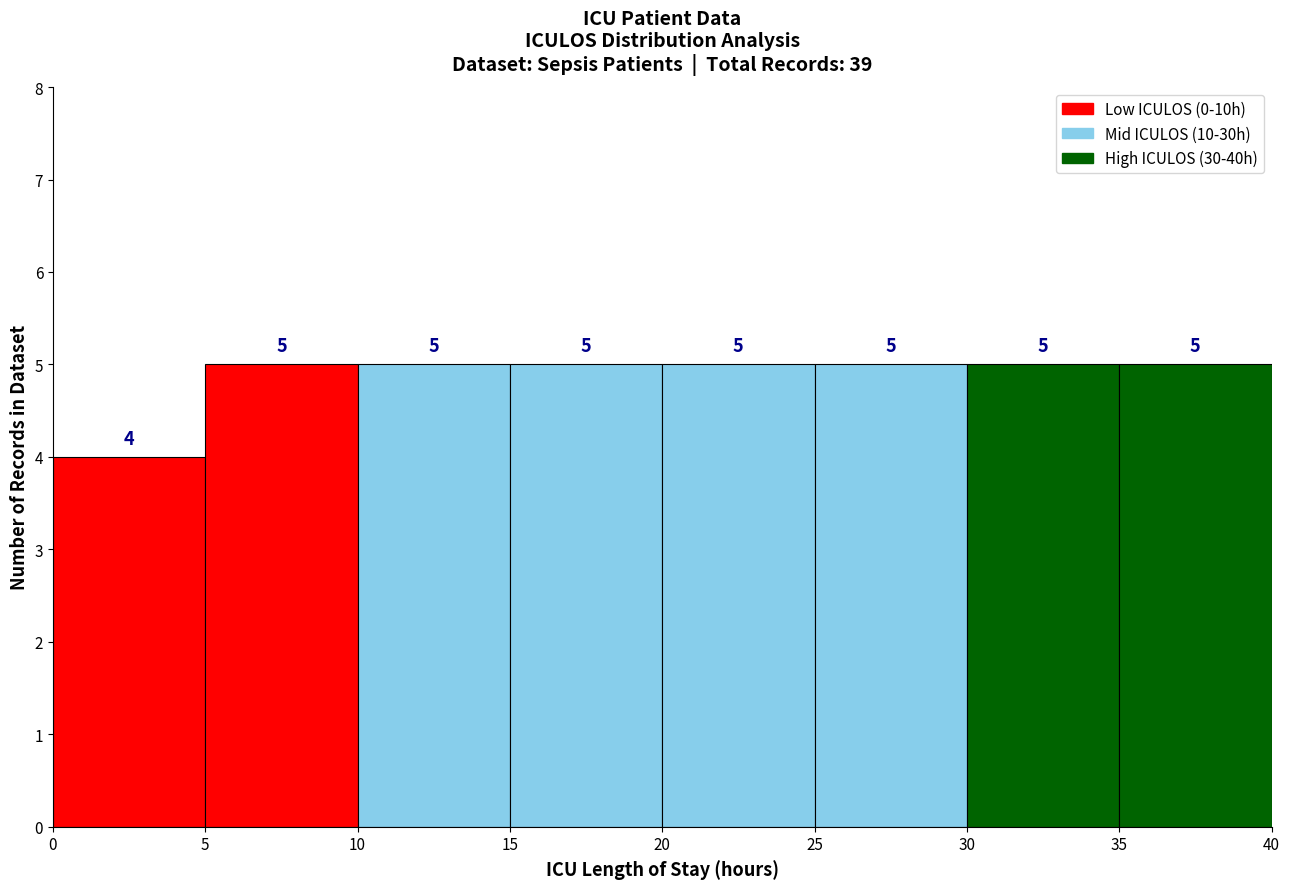

Reading left to right, transcribe this chart: for each bar, give the range it covers on the x-axis and its height.

0 to 5: 4
5 to 10: 5
10 to 15: 5
15 to 20: 5
20 to 25: 5
25 to 30: 5
30 to 35: 5
35 to 40: 5